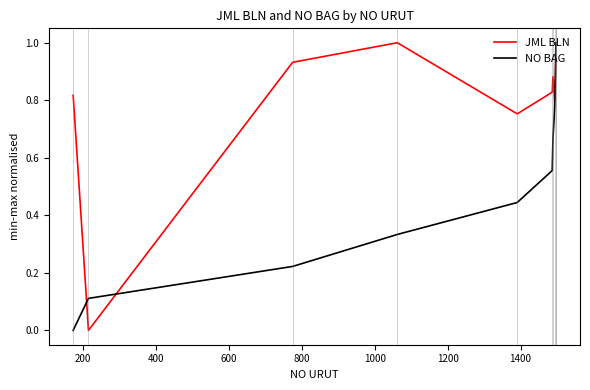

How many intersections are there between NO BAG and JML BLN?

3